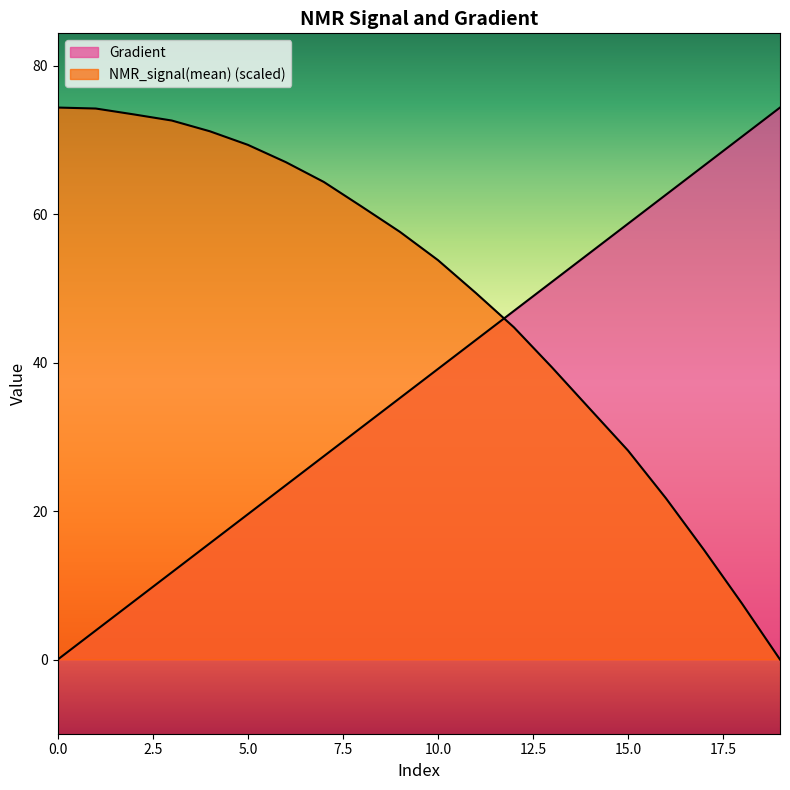

Is it true that NMR_signal(mean) equals 34.5 at 5?

False